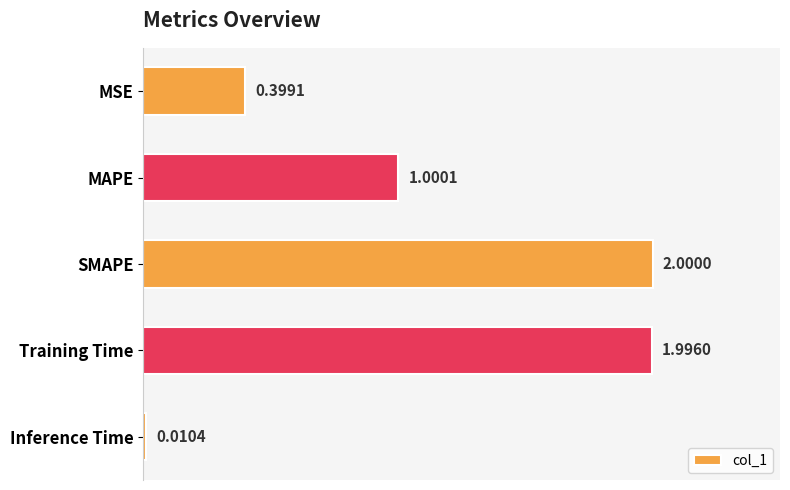

How many bars are there in total?

5